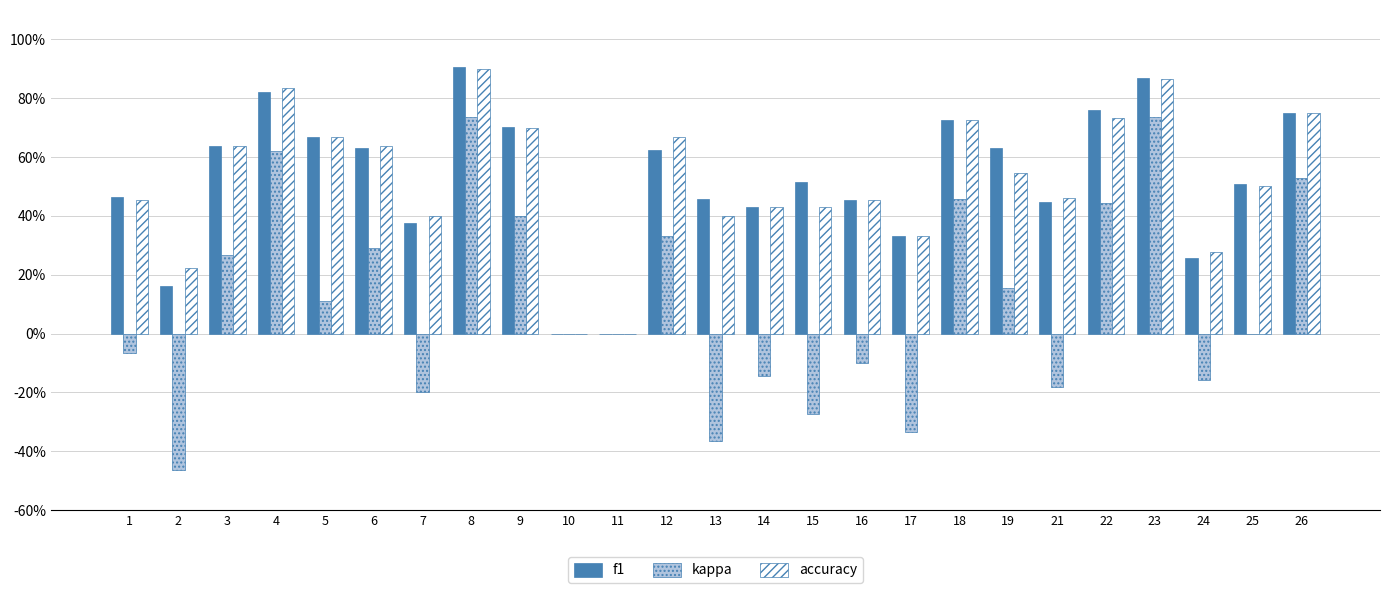

Does the chart contain stacked bars?

No